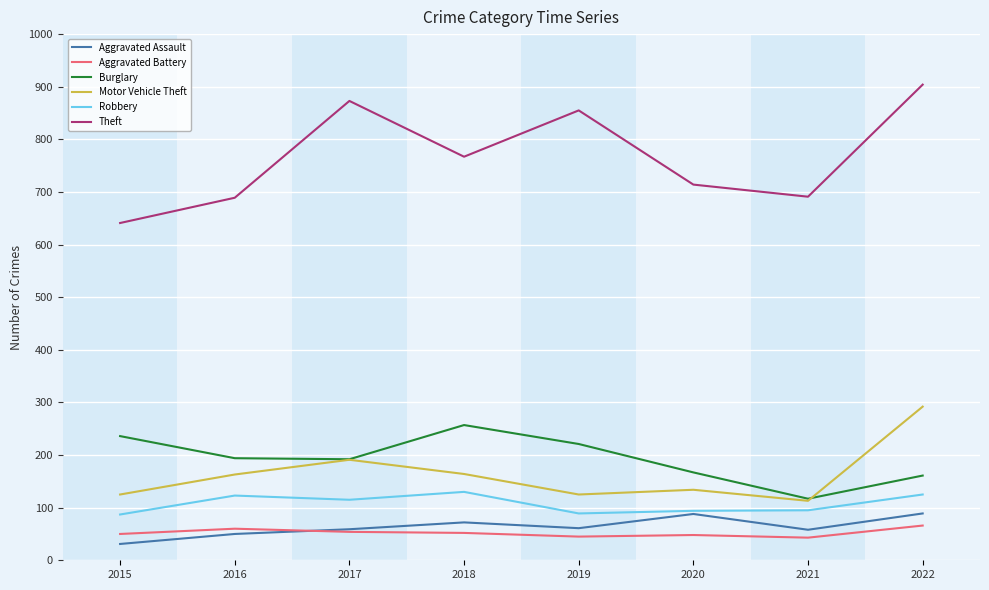

What is the greatest value displayed?

904